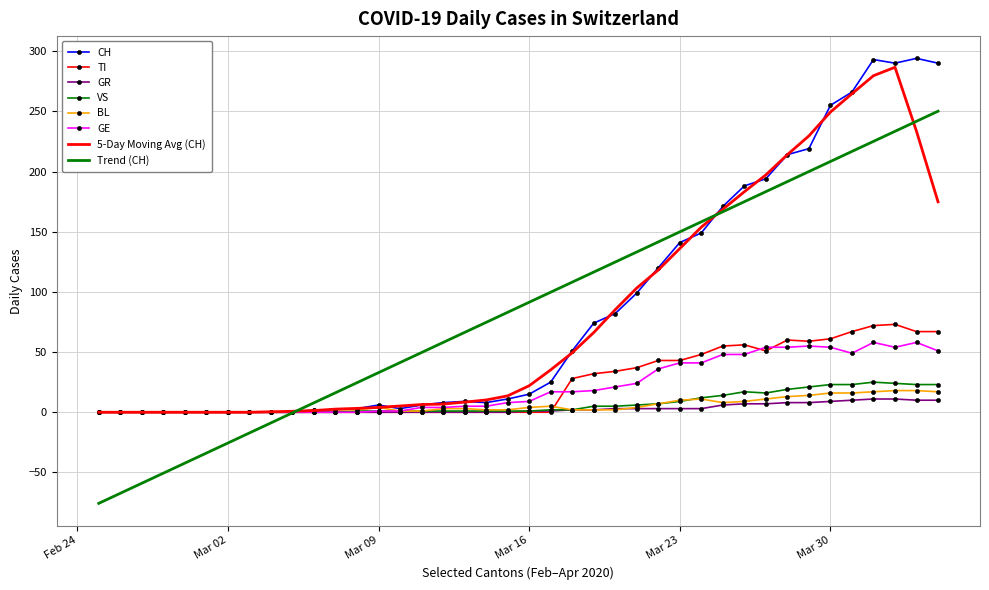

Which series has the widest spread of values?

Trend (CH)